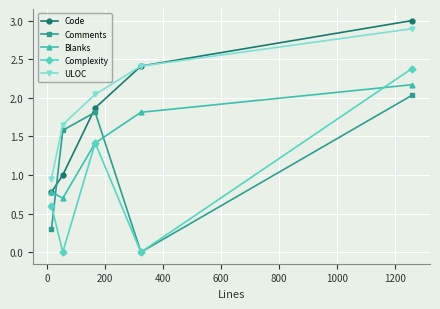

Which series has the largest total across all categories?

ULOC